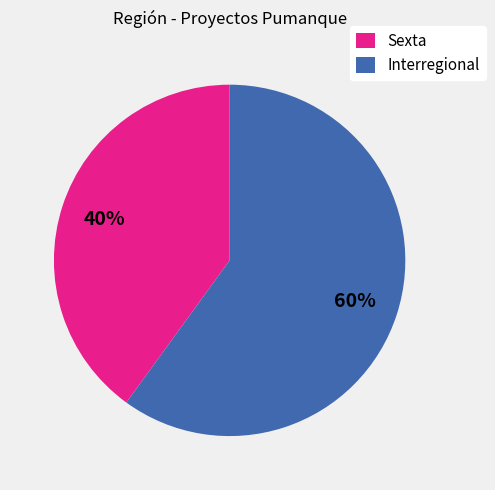

To the nearest percent, what percentage of the pie is Interregional?

60%